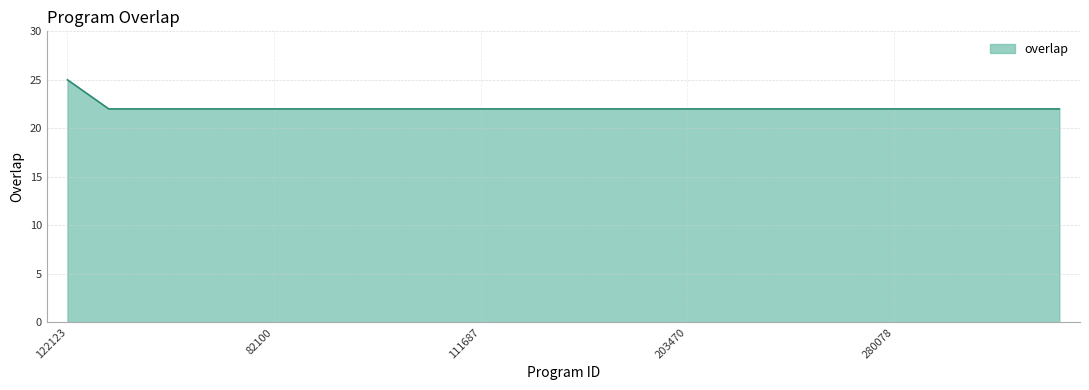

What is the smallest value displayed?

22